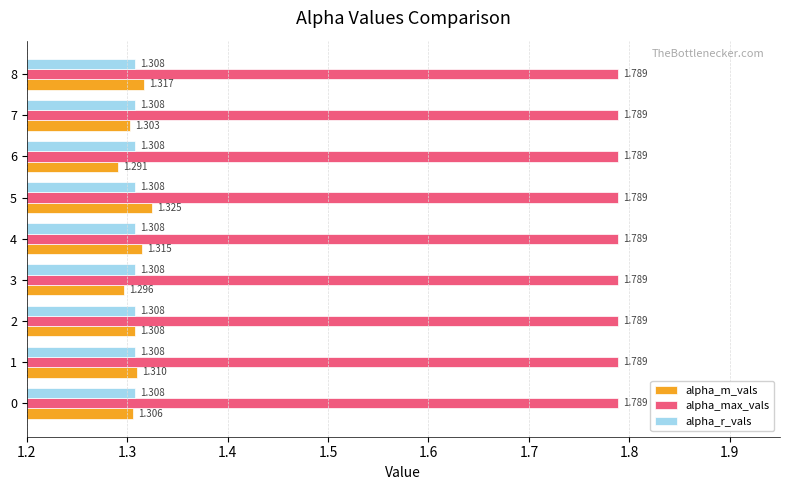

List the series in order of their peak value, highest first.

alpha_max_vals, alpha_m_vals, alpha_r_vals